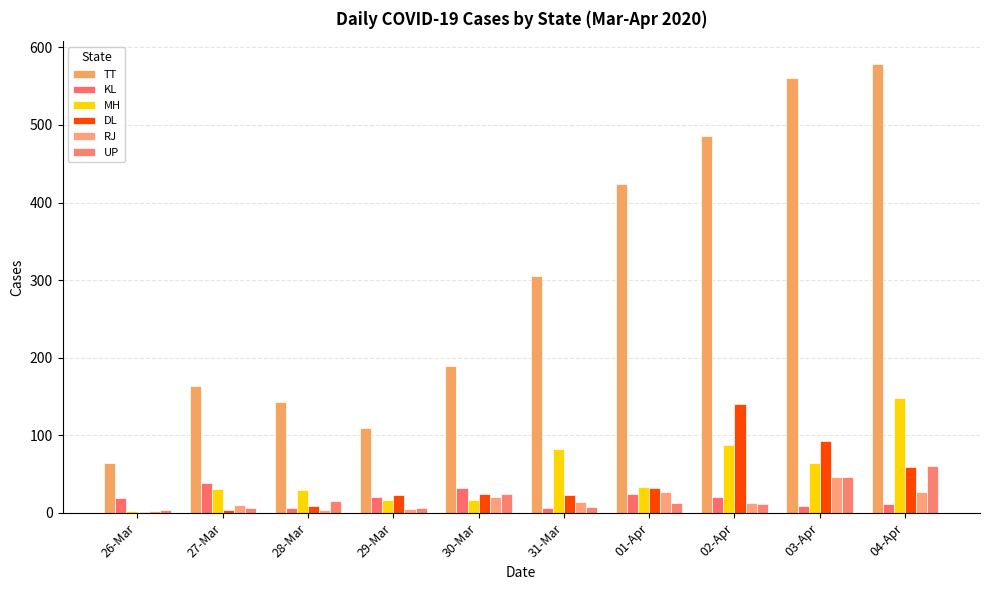

What is the average value of the UP series?

20